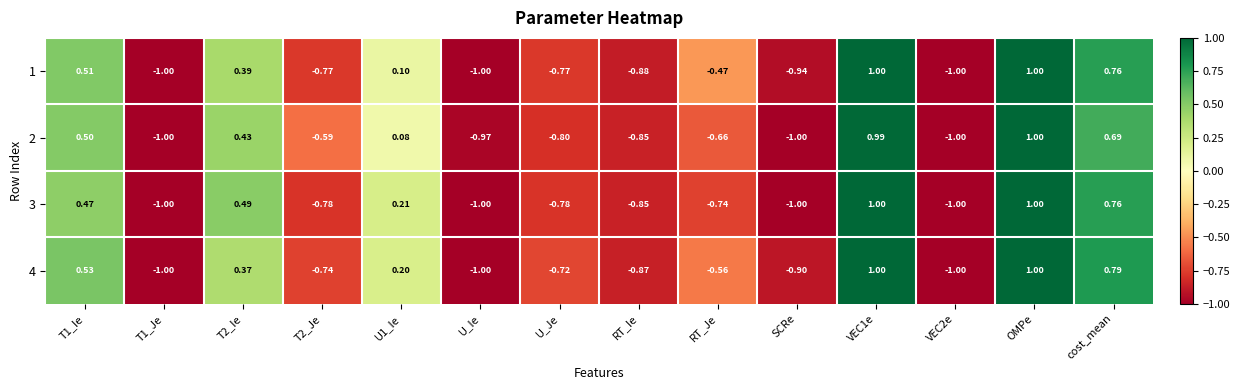

At which category is the sum across all series the highest?

OMPe